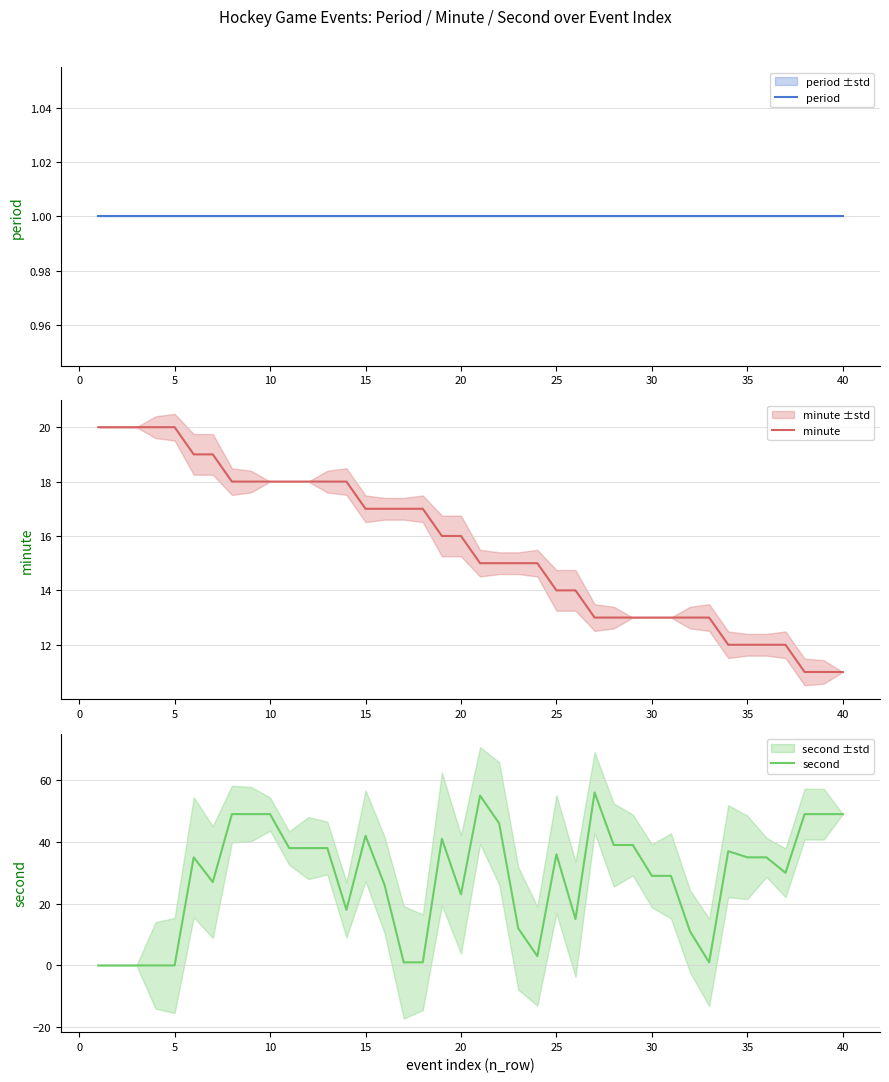

Rank the series by their maximum value, from highest to lowest.

second, minute, period